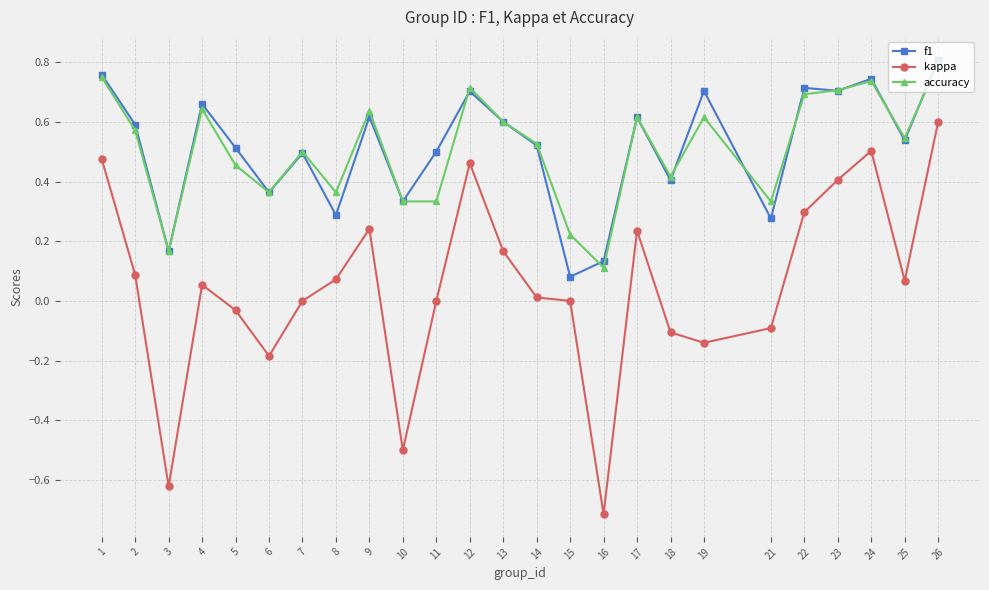

True or false: kappa and f1 intersect in this chart.

False